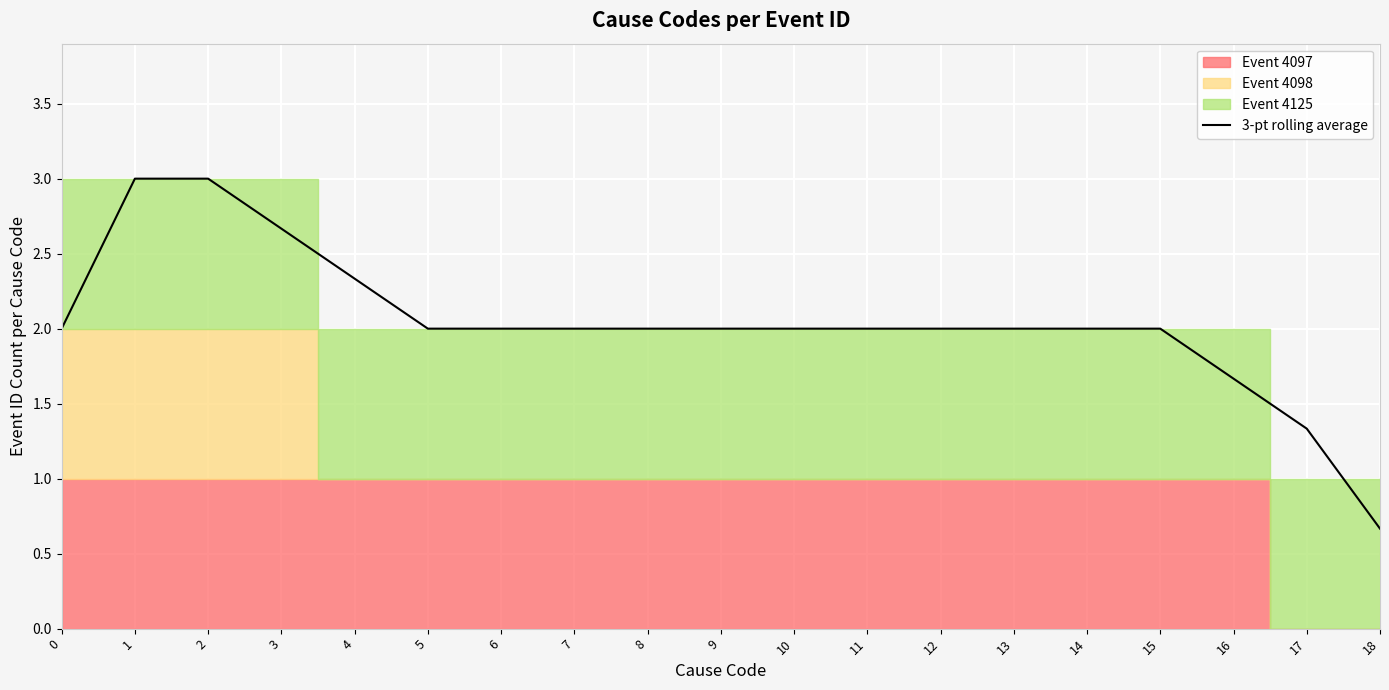

What is the value of the 4th point from the left?

2.7